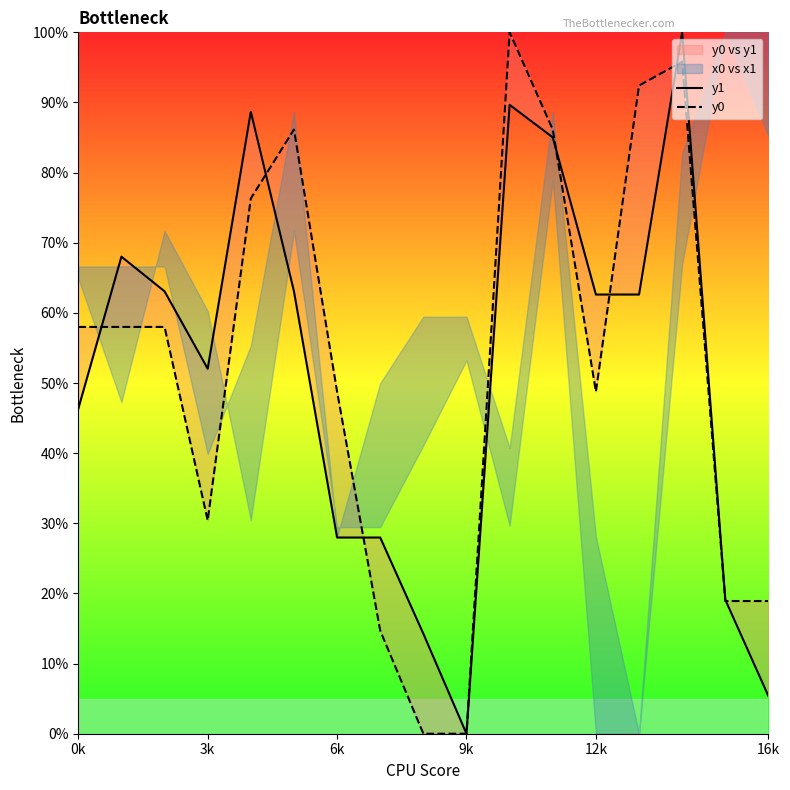

What is the difference between the second highest and second lowest values in the y1 series?

84.3